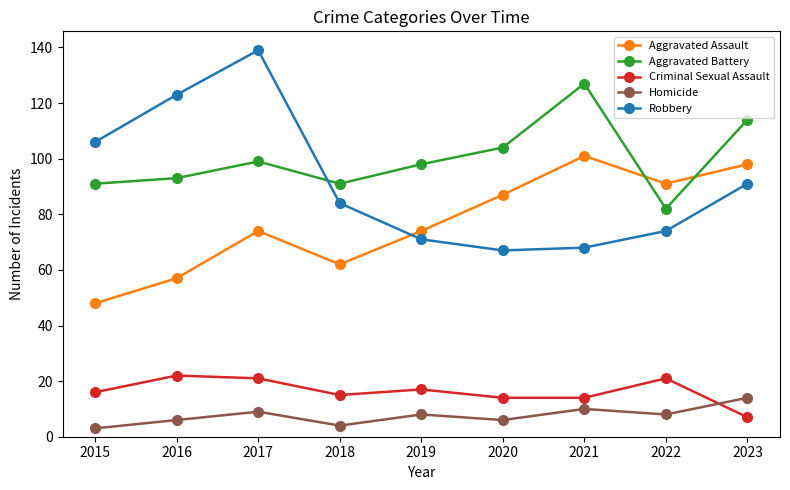

The Aggravated Assault series shows 22 at 2023. True or false?

False